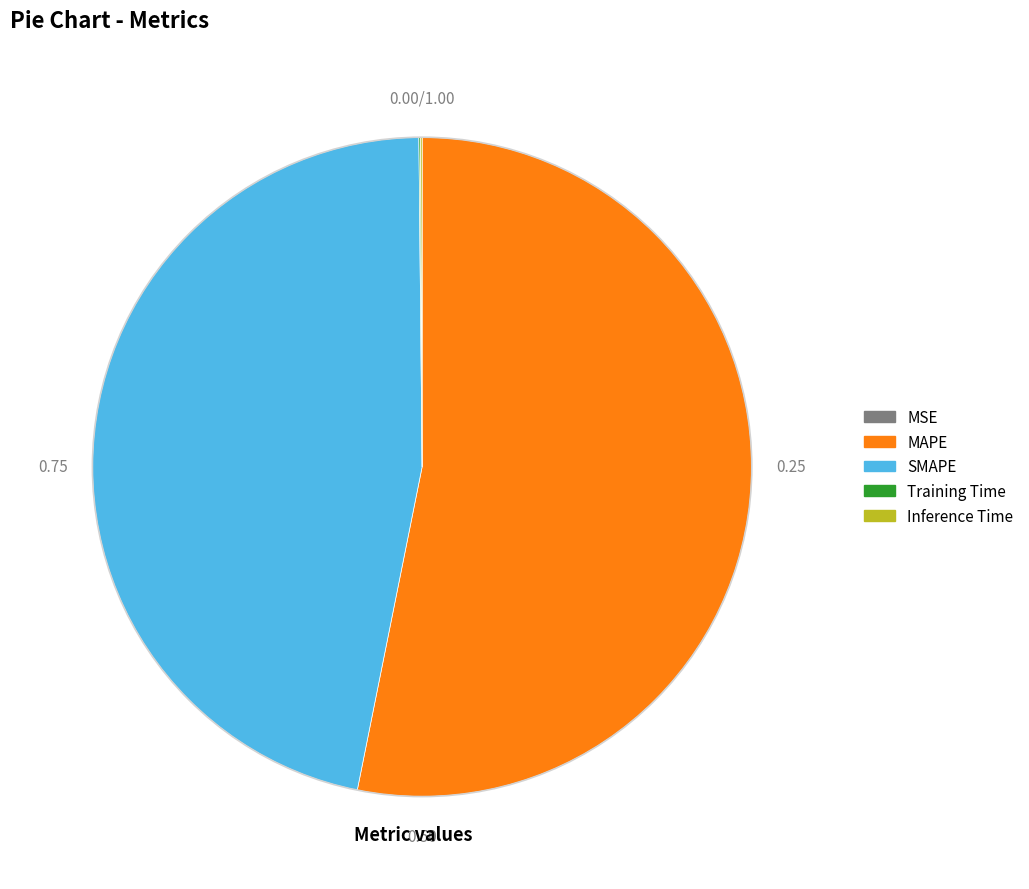

Is there a majority slice in this chart?

Yes